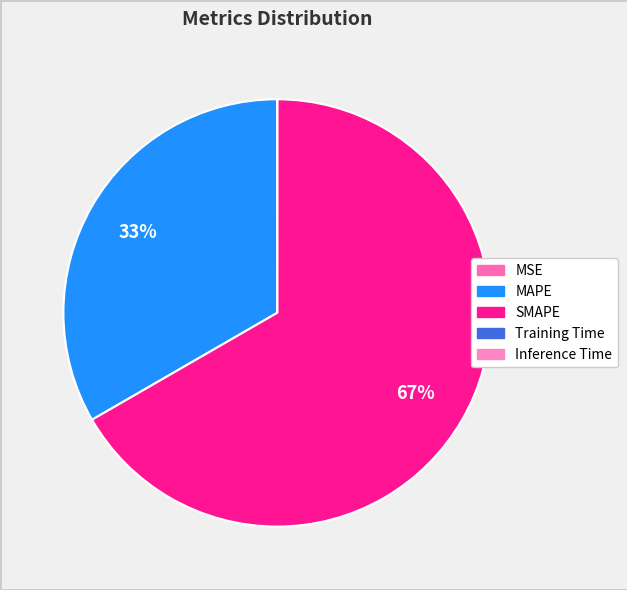

Rank the categories by value from lowest to highest.

MSE, Inference Time, Training Time, MAPE, SMAPE